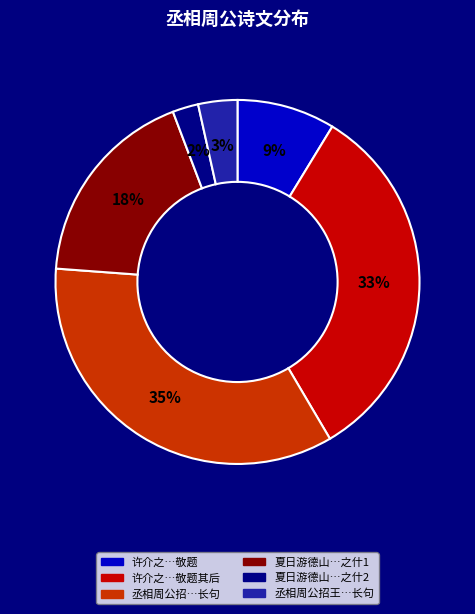

To the nearest percent, what percentage of the pie is 丞相周公招王…长句?

3%